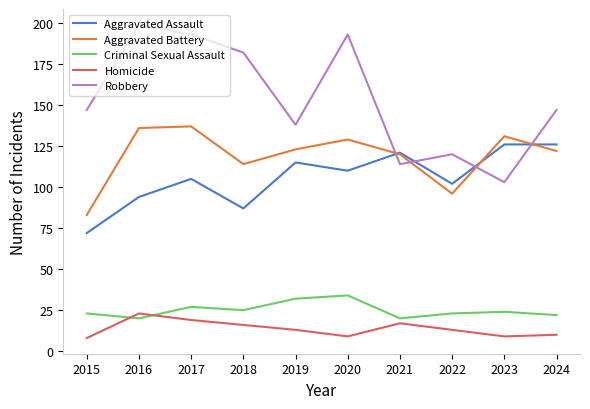

At which label does Aggravated Assault reach its minimum?

2015